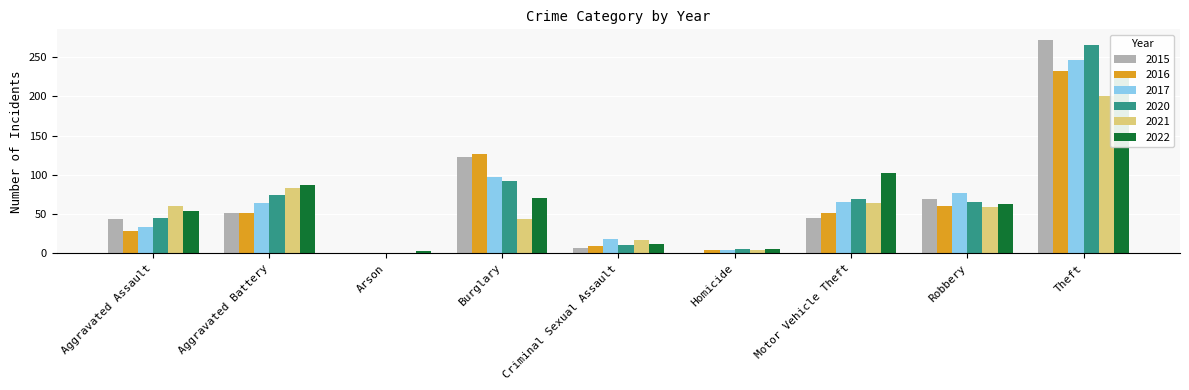

Is it true that 2021 equals 7 at Homicide?

False